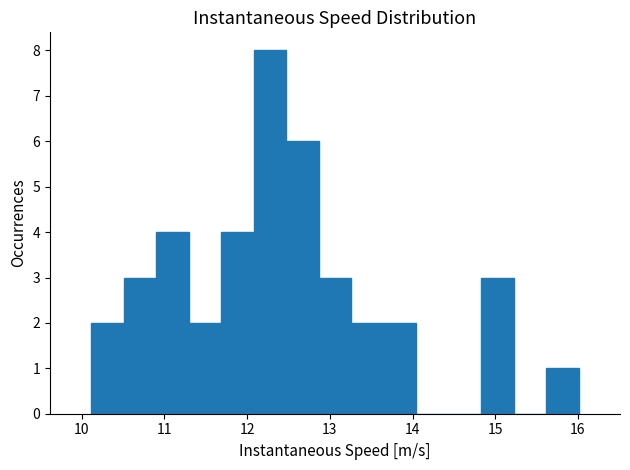

Around what value on the x-axis is the tallest bar? Give the approximate position of its centre, as read against the axis.

12.3